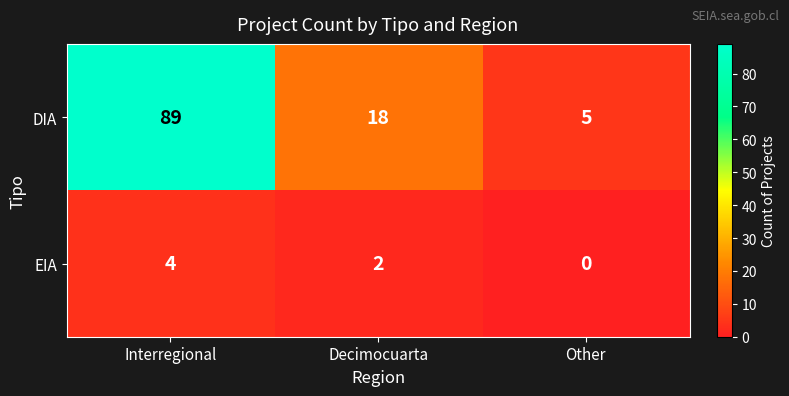

How many DIA values are between 5 and 89?

3